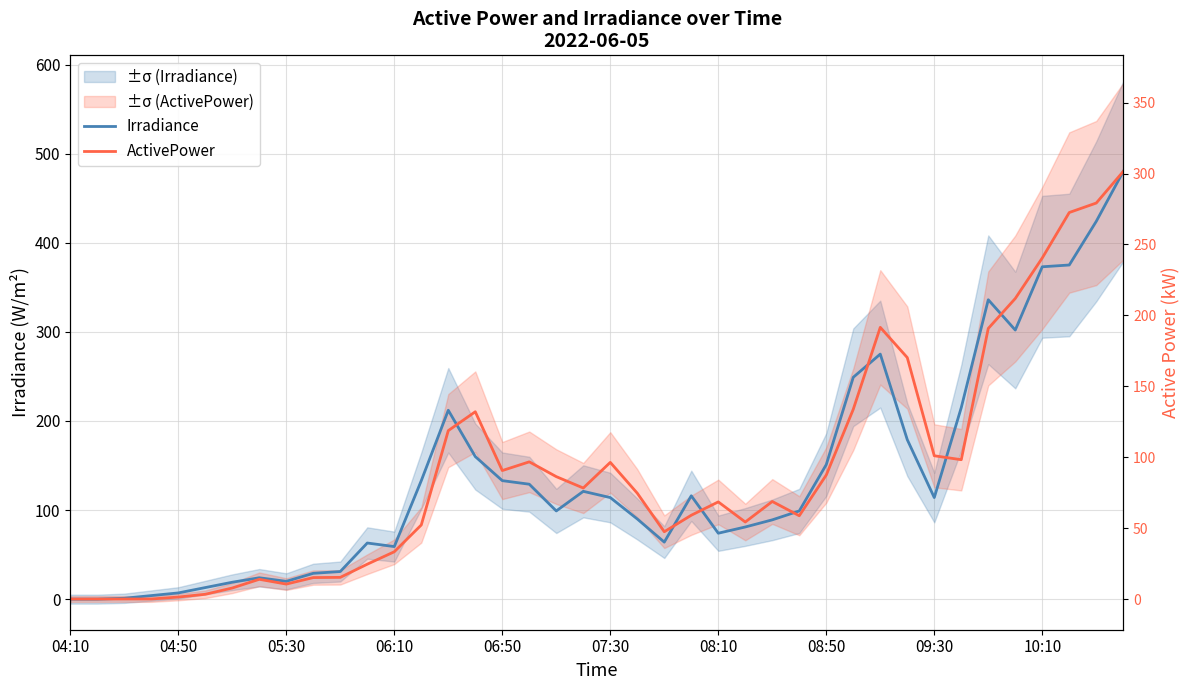

What position from the right is 26?

14